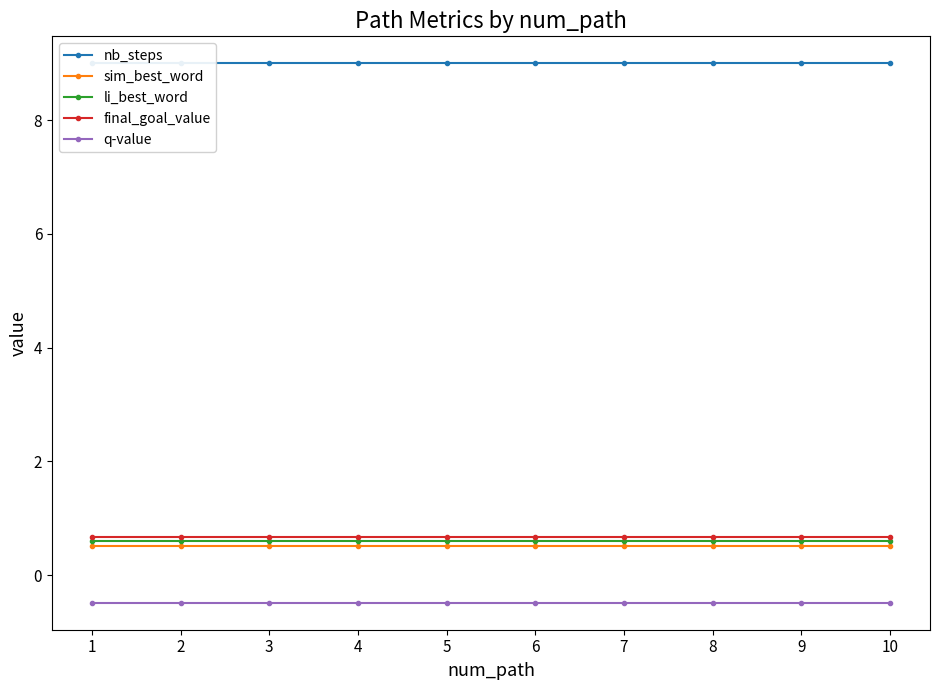

Reading left to right, transcribe all the data shown in this chart.

nb_steps: 1=9.0	2=9.0	3=9.0	4=9.0	5=9.0	6=9.0	7=9.0	8=9.0	9=9.0	10=9.0
sim_best_word: 1=0.5	2=0.5	3=0.5	4=0.5	5=0.5	6=0.5	7=0.5	8=0.5	9=0.5	10=0.5
li_best_word: 1=0.6	2=0.6	3=0.6	4=0.6	5=0.6	6=0.6	7=0.6	8=0.6	9=0.6	10=0.6
final_goal_value: 1=0.7	2=0.7	3=0.7	4=0.7	5=0.7	6=0.7	7=0.7	8=0.7	9=0.7	10=0.7
q-value: 1=-0.5	2=-0.5	3=-0.5	4=-0.5	5=-0.5	6=-0.5	7=-0.5	8=-0.5	9=-0.5	10=-0.5